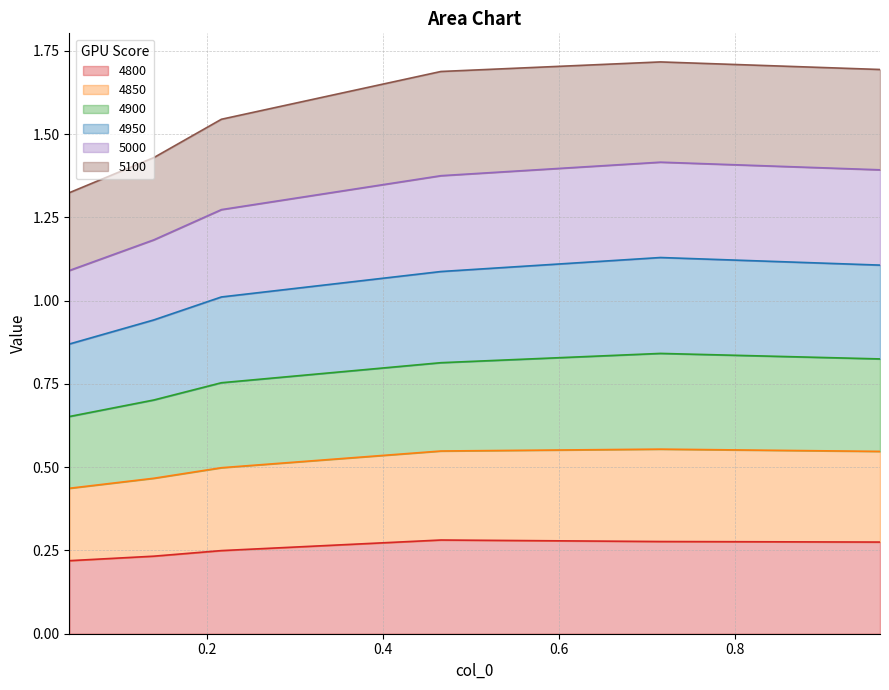

Which category has the highest value in the 5100 series?

0.7150684931506849